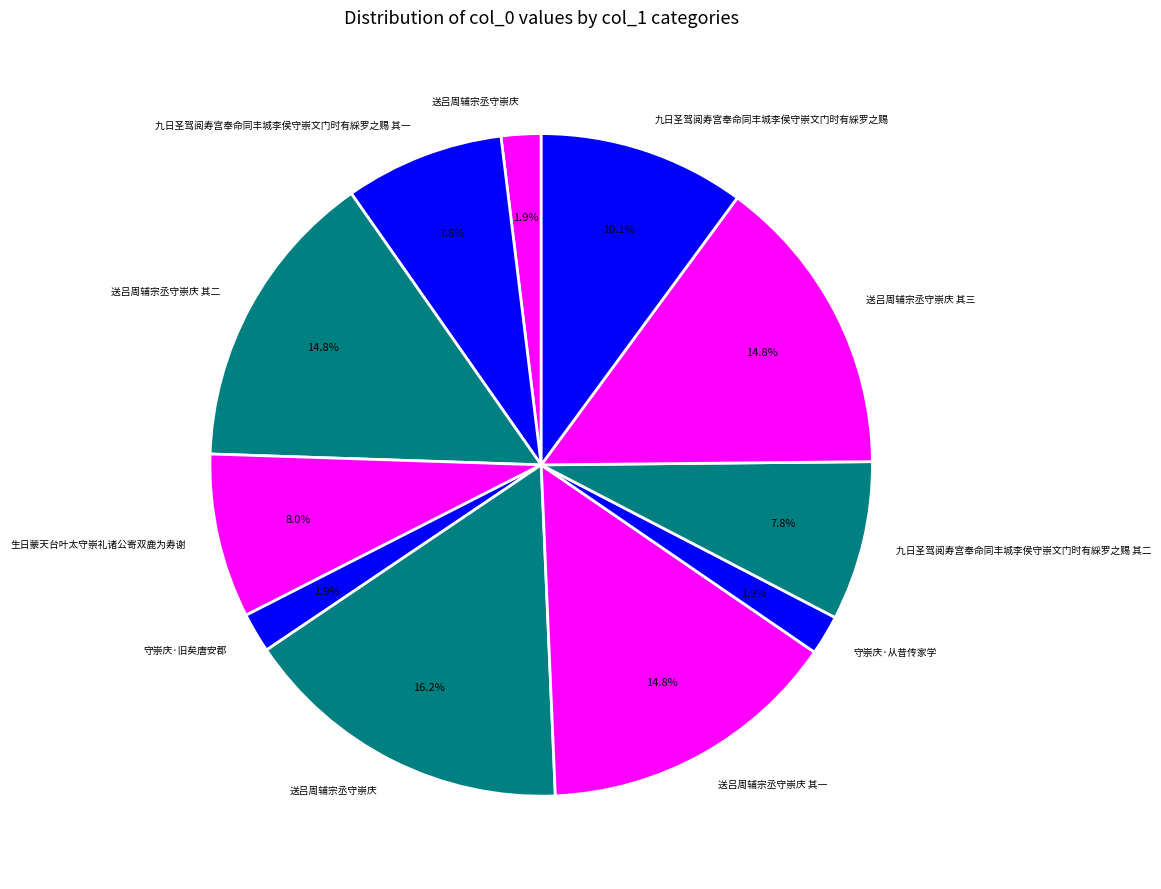

How many segments does this pie chart have?

11